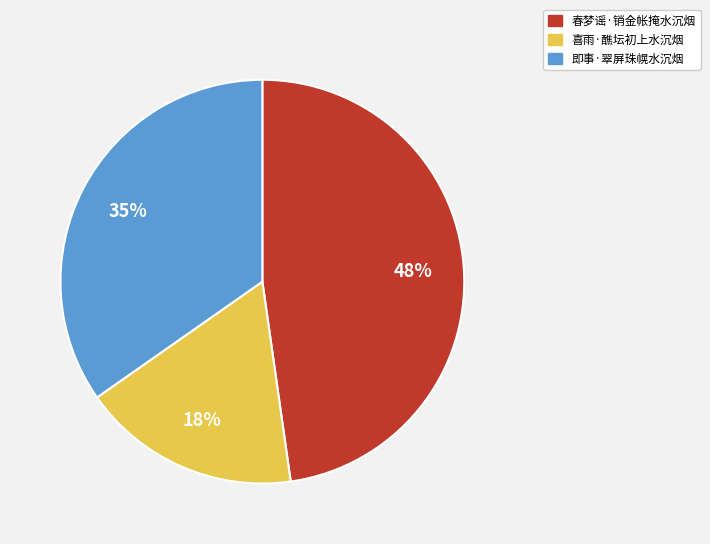

The 春梦谣·销金帐掩水沉烟 slice represents 48% of the pie. True or false?

True